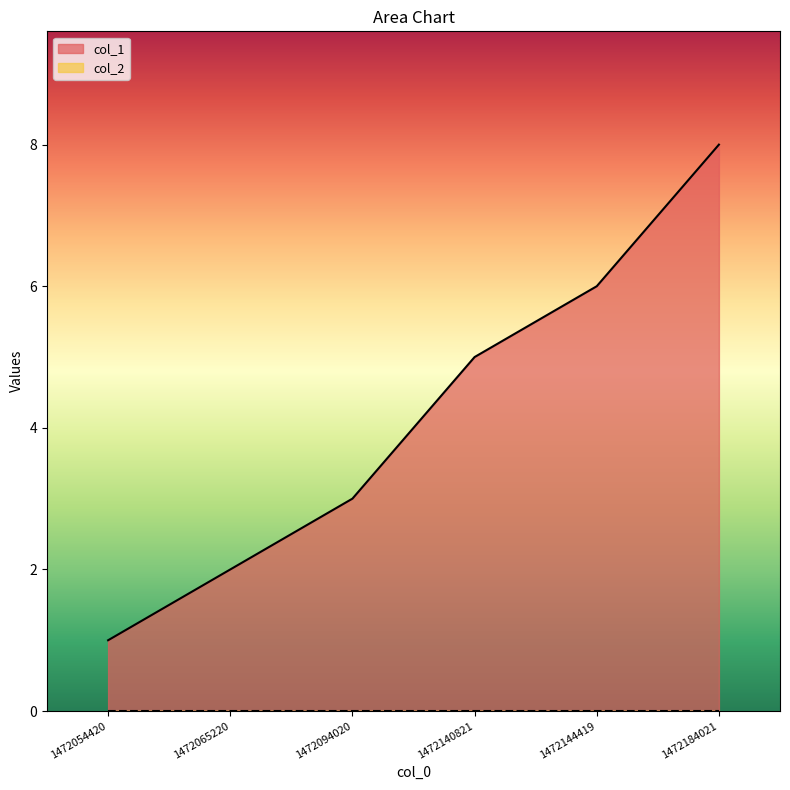

Which has a higher value, 1472184021 or 1472140821?

1472184021